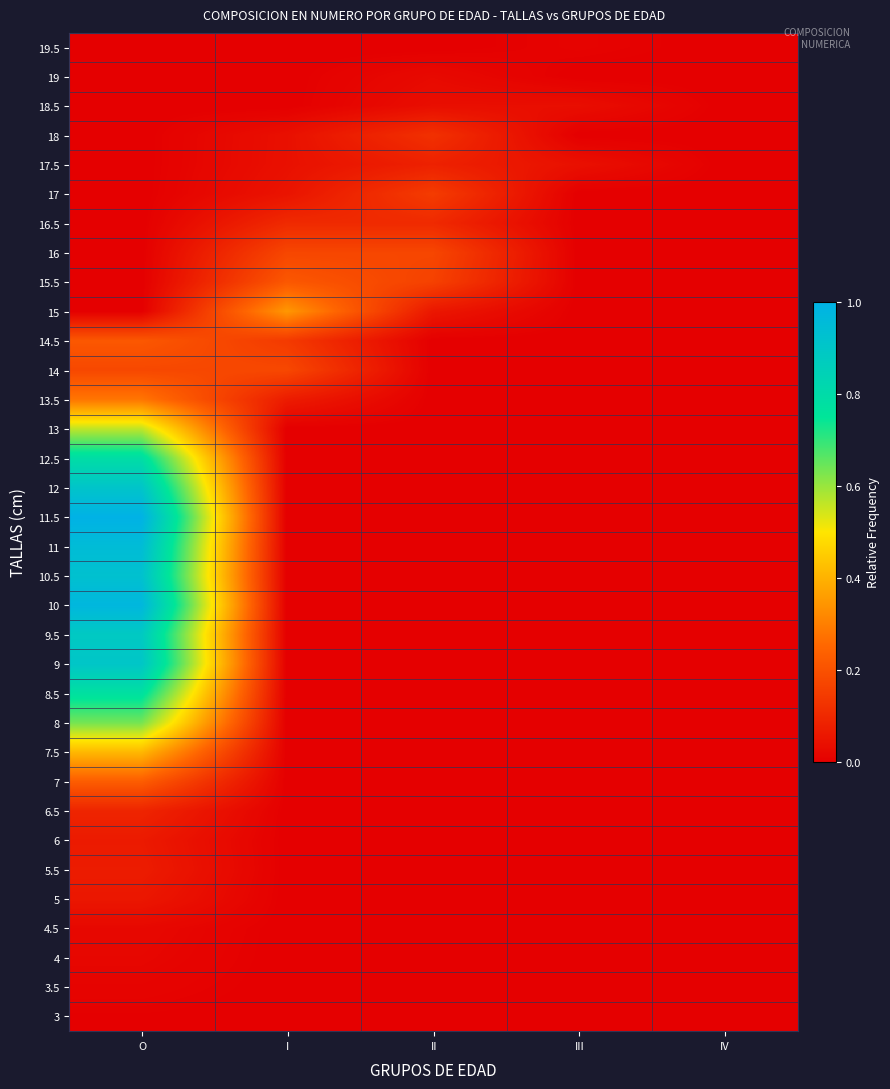

Reading left to right, transcribe all the data shown in this chart.

3: O=0.0	I=0.0	II=0.0	III=0.0	IV=0.0
3.5: O=0.0	I=0.0	II=0.0	III=0.0	IV=0.0
4: O=0.0	I=0.0	II=0.0	III=0.0	IV=0.0
4.5: O=0.0	I=0.0	II=0.0	III=0.0	IV=0.0
5: O=0.1	I=0.0	II=0.0	III=0.0	IV=0.0
5.5: O=0.1	I=0.0	II=0.0	III=0.0	IV=0.0
6: O=0.1	I=0.0	II=0.0	III=0.0	IV=0.0
6.5: O=0.1	I=0.0	II=0.0	III=0.0	IV=0.0
7: O=0.2	I=0.0	II=0.0	III=0.0	IV=0.0
7.5: O=0.4	I=0.0	II=0.0	III=0.0	IV=0.0
8: O=0.6	I=0.0	II=0.0	III=0.0	IV=0.0
8.5: O=0.8	I=0.0	II=0.0	III=0.0	IV=0.0
9: O=0.9	I=0.0	II=0.0	III=0.0	IV=0.0
9.5: O=0.9	I=0.0	II=0.0	III=0.0	IV=0.0
10: O=1.0	I=0.0	II=0.0	III=0.0	IV=0.0
10.5: O=0.9	I=0.0	II=0.0	III=0.0	IV=0.0
11: O=1.0	I=0.0	II=0.0	III=0.0	IV=0.0
11.5: O=1.0	I=0.0	II=0.0	III=0.0	IV=0.0
12: O=0.9	I=0.0	II=0.0	III=0.0	IV=0.0
12.5: O=0.8	I=0.0	II=0.0	III=0.0	IV=0.0
13: O=0.6	I=0.0	II=0.0	III=0.0	IV=0.0
13.5: O=0.3	I=0.1	II=0.0	III=0.0	IV=0.0
14: O=0.2	I=0.2	II=0.0	III=0.0	IV=0.0
14.5: O=0.2	I=0.1	II=0.0	III=0.0	IV=0.0
15: O=0.0	I=0.3	II=0.1	III=0.0	IV=0.0
15.5: O=0.0	I=0.2	II=0.2	III=0.0	IV=0.0
16: O=0.0	I=0.2	II=0.2	III=0.0	IV=0.0
16.5: O=0.0	I=0.1	II=0.1	III=0.0	IV=0.0
17: O=0.0	I=0.0	II=0.1	III=0.0	IV=0.0
17.5: O=0.0	I=0.0	II=0.1	III=0.0	IV=0.0
18: O=0.0	I=0.0	II=0.1	III=0.0	IV=0.0
18.5: O=0.0	I=0.0	II=0.0	III=0.0	IV=0.0
19: O=0.0	I=0.0	II=0.0	III=0.0	IV=0.0
19.5: O=0.0	I=0.0	II=0.0	III=0.0	IV=0.0